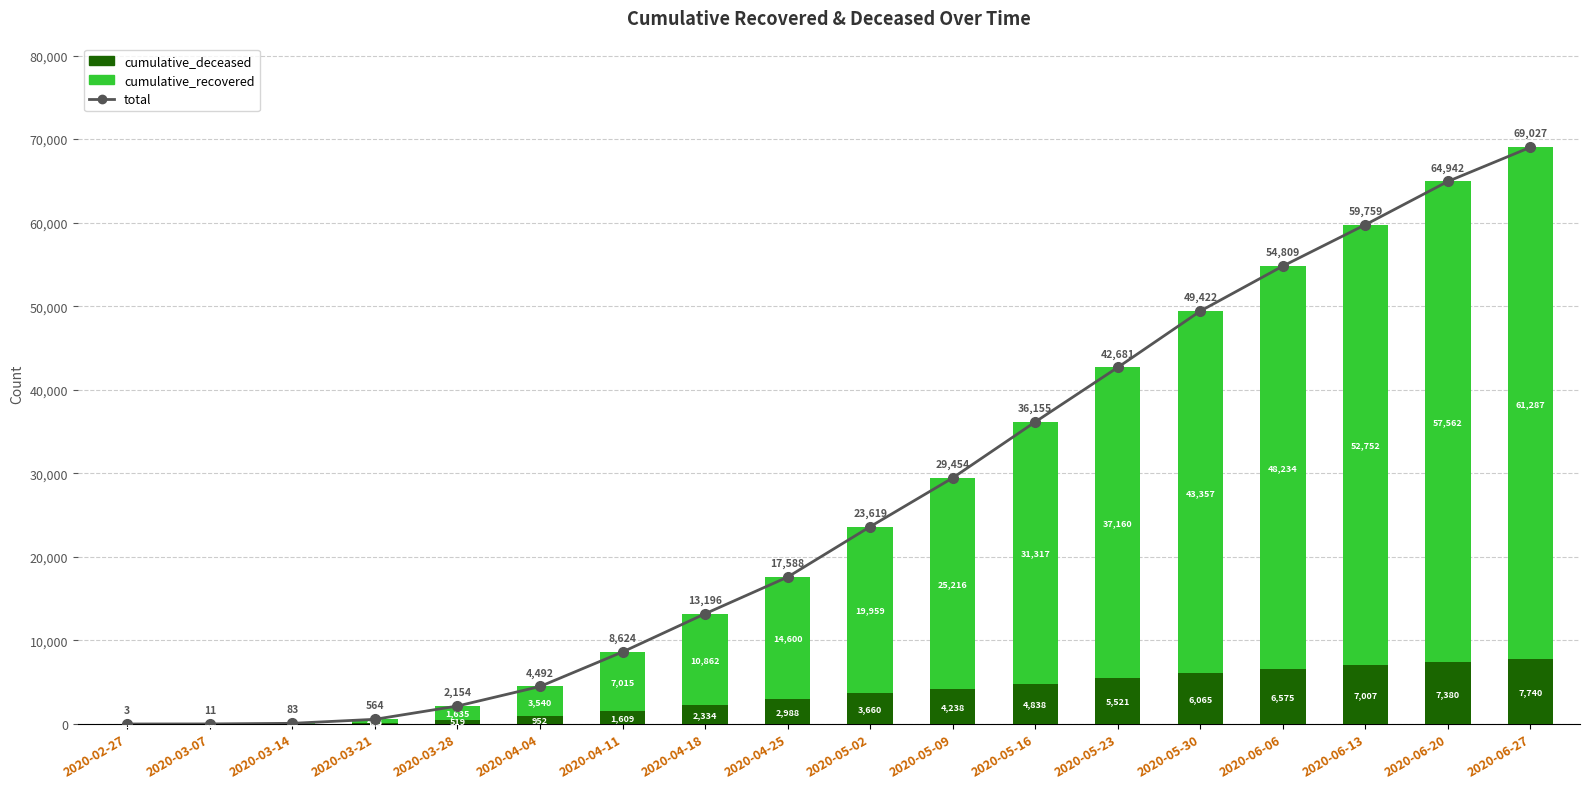

What position from the right is 2020-04-18?

11